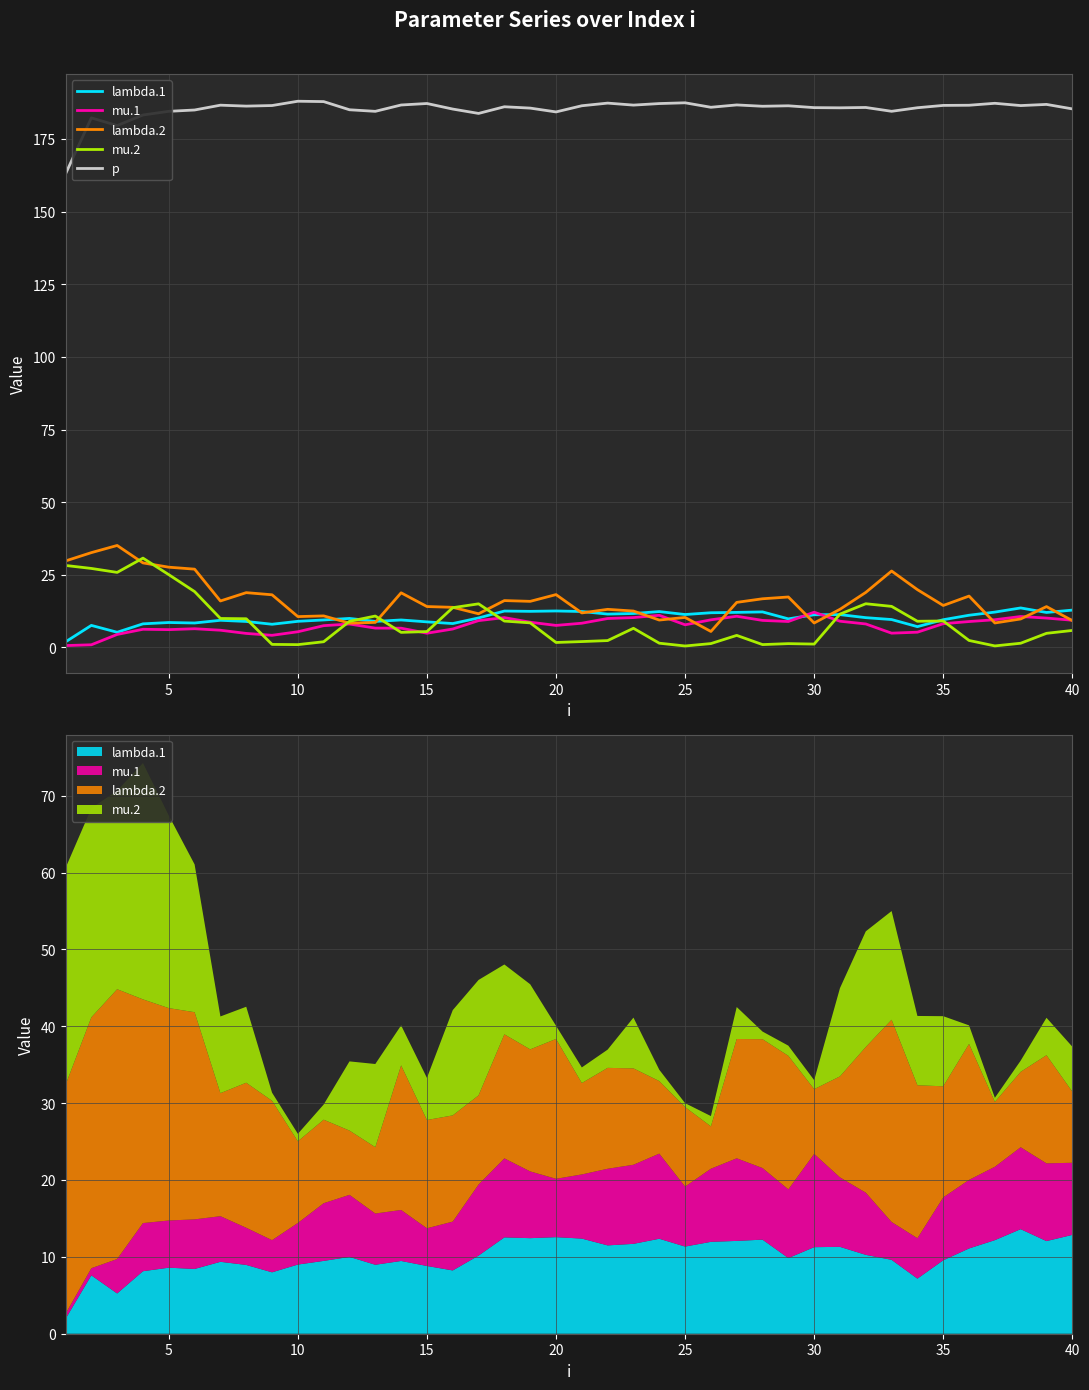

True or false: p and lambda.1 intersect in this chart.

False